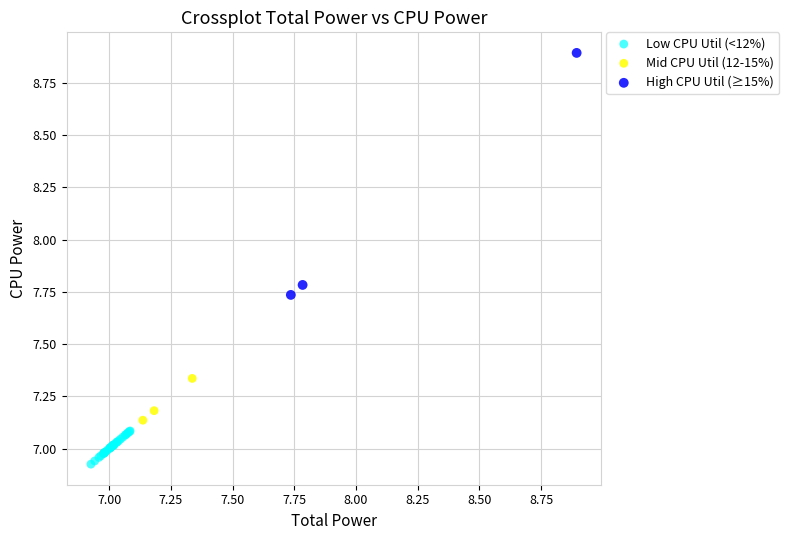

Which series has the widest spread of Y values?

High CPU Util (≥15%)